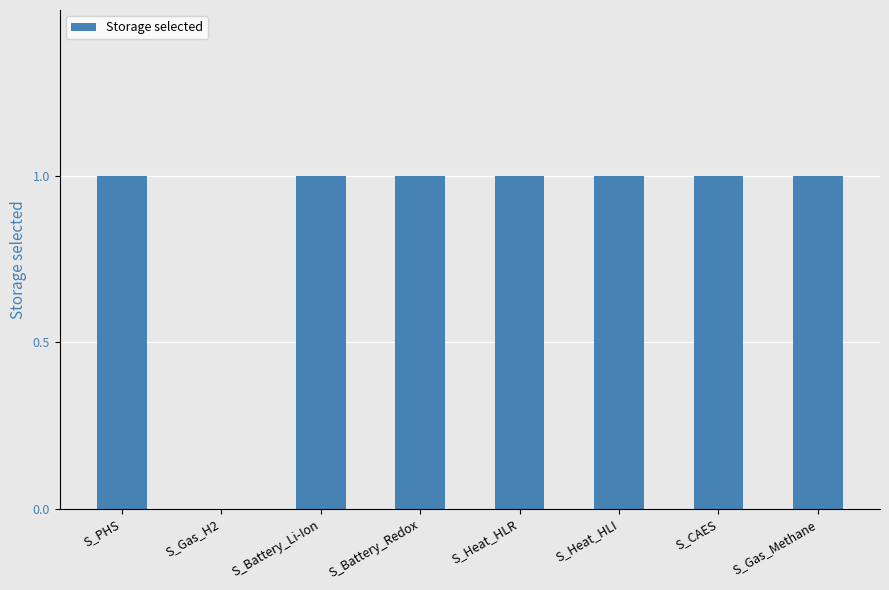

What is the change in value from S_Gas_H2 to S_Heat_HLR?

+1